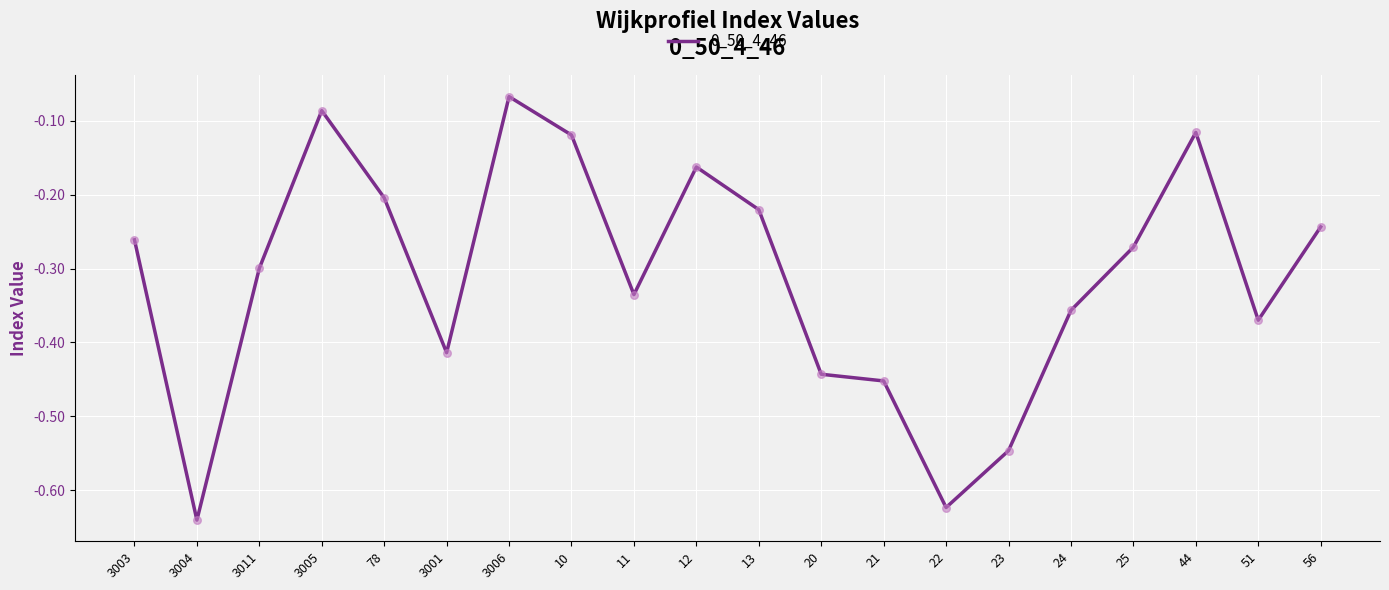

Which has a higher value, 44 or 20?

44